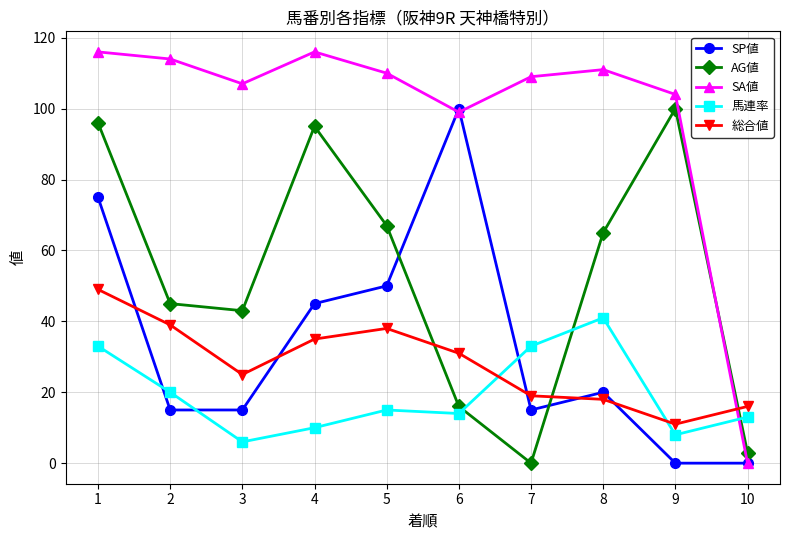

What is the difference between the second highest and minimum values in the SA値 series?

116